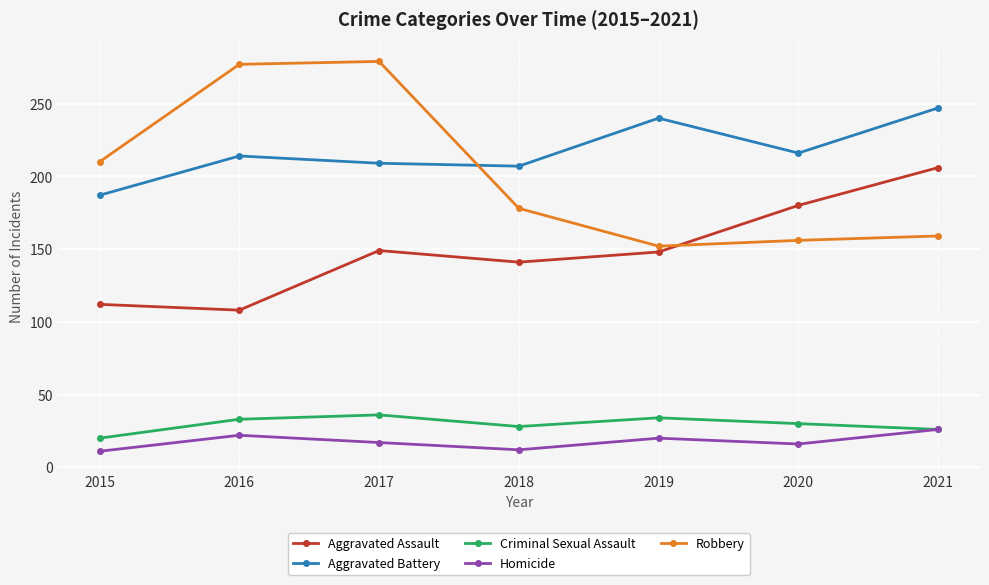

The Homicide series shows 26 at 2021. True or false?

True